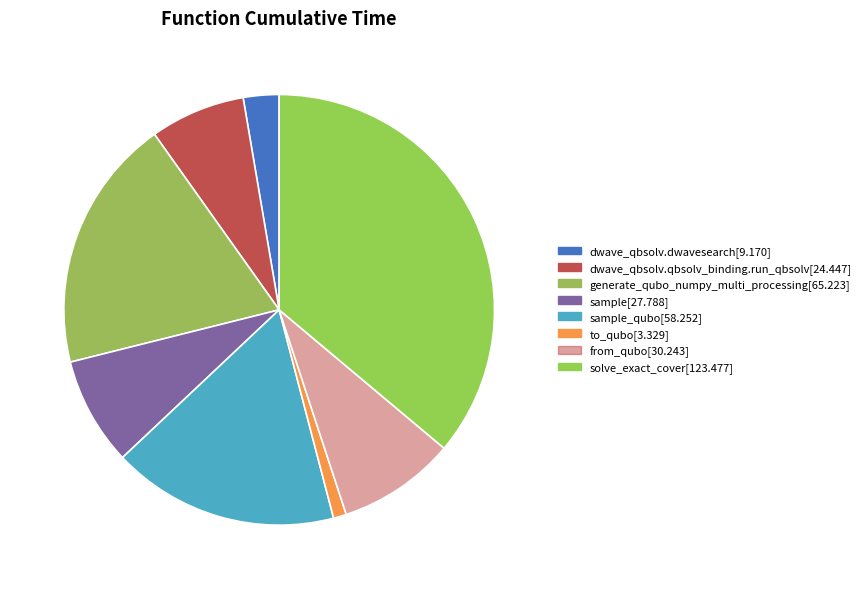

Count the number of slices in the pie.

8